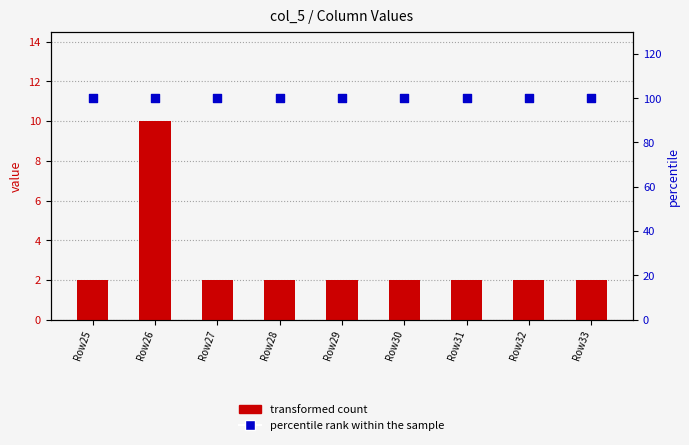

Which series contains the highest Y value?

percentile rank within the sample